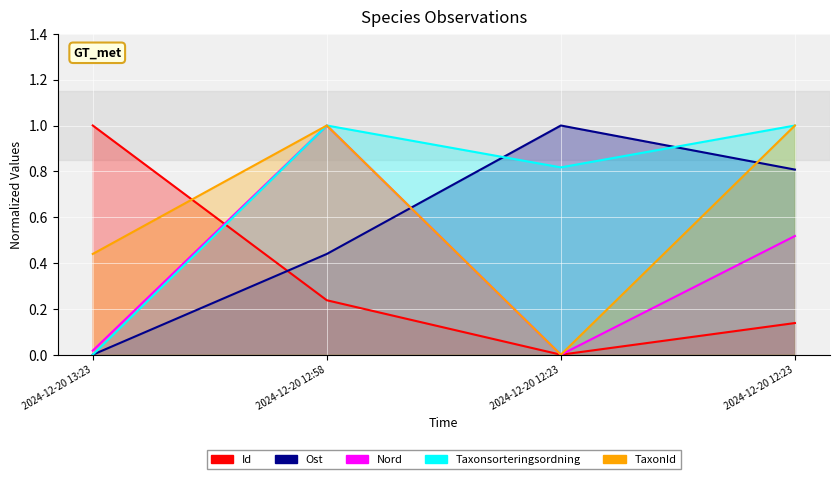

True or false: TaxonId and Nord cross at least once.

False